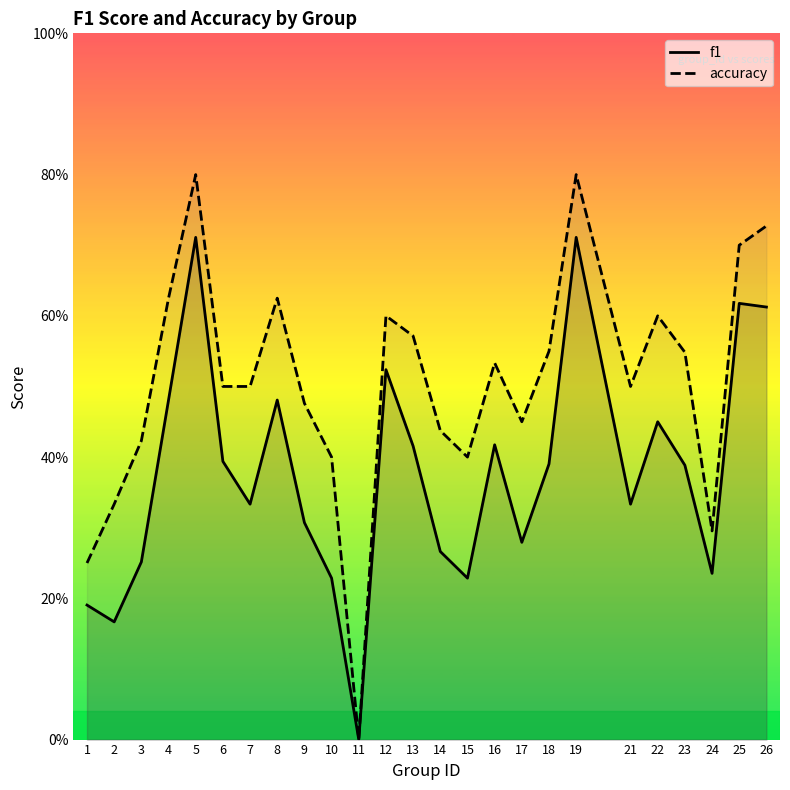

How many categories are shown in the chart?

25